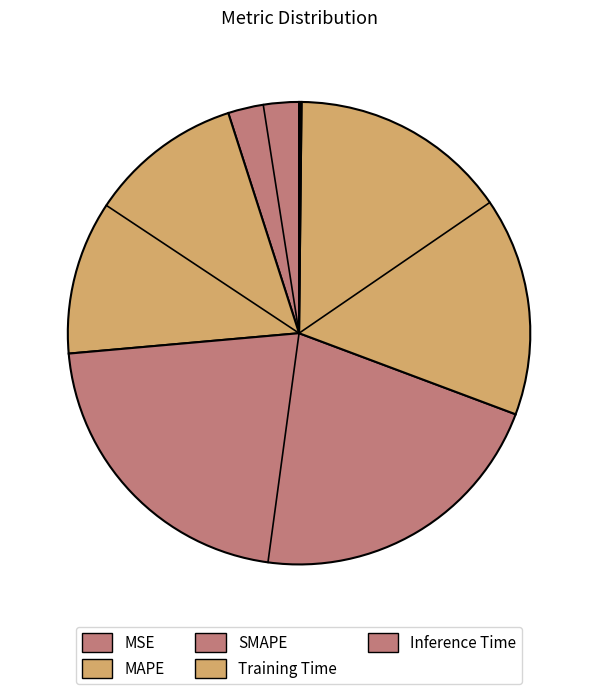

Which slice is the smallest?

Inference Time